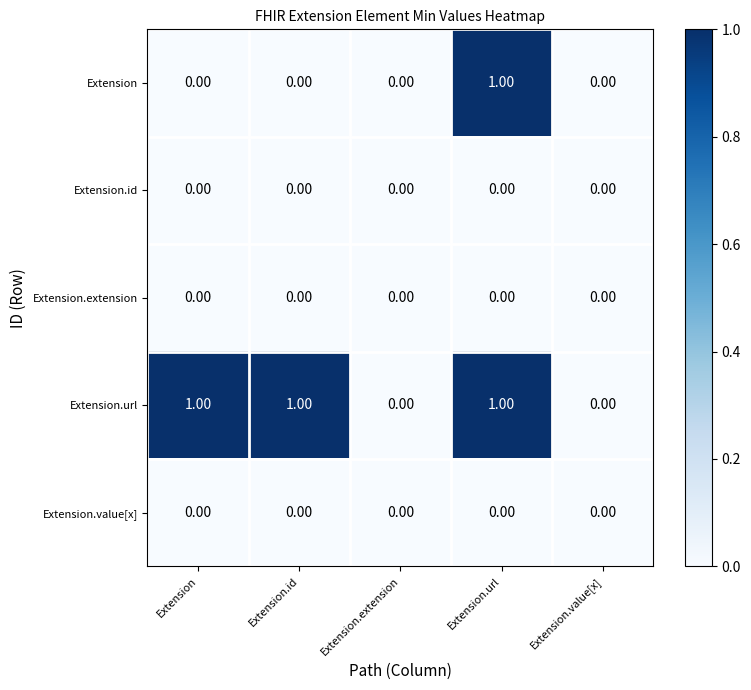

Which series changed the most between Extension.id and Extension.extension?

Extension.url